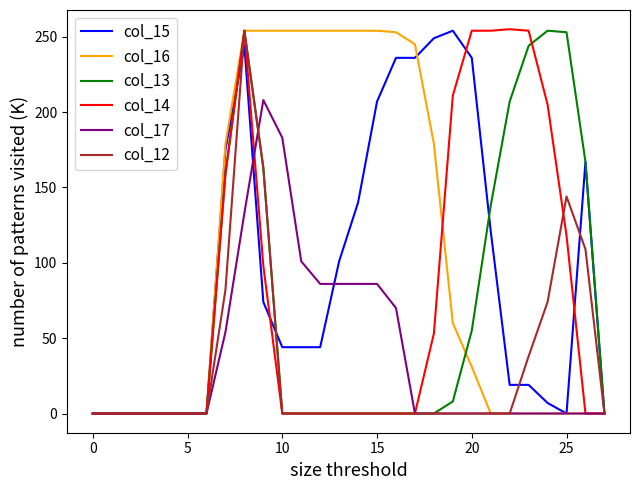

What is the maximum value for col_13?

254